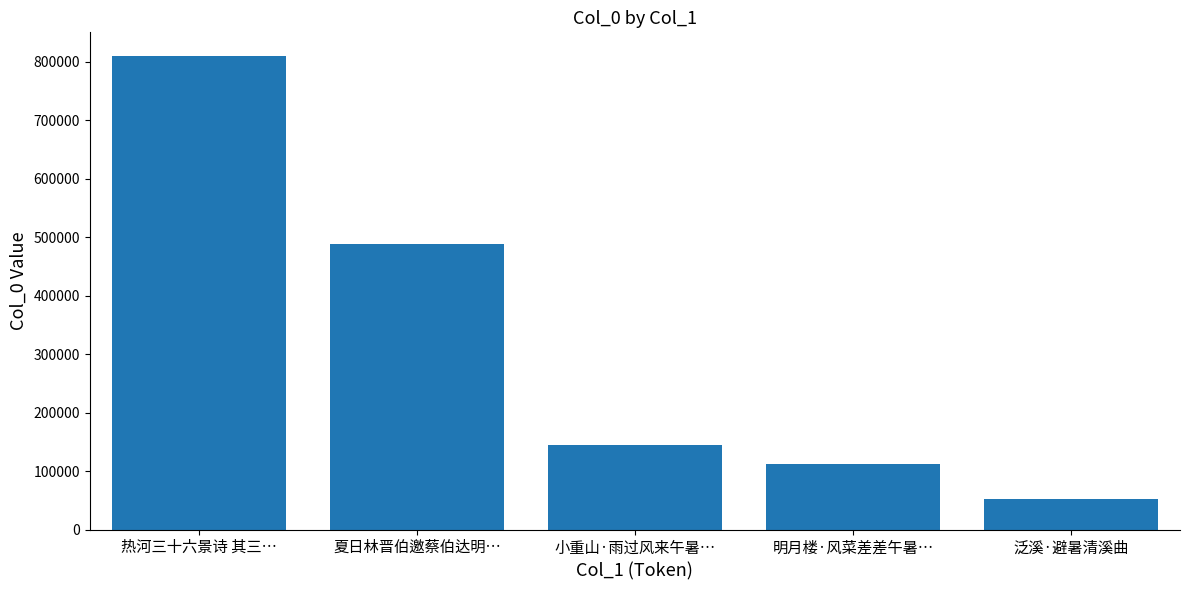

What is the label of the 1st bar from the right?

泛溪·避暑清溪曲